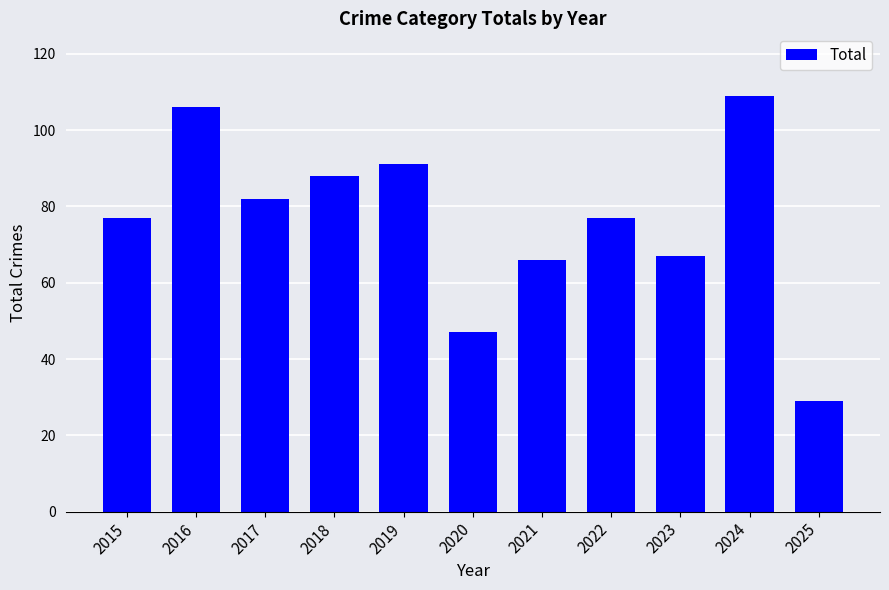

How many bars are there in total?

11